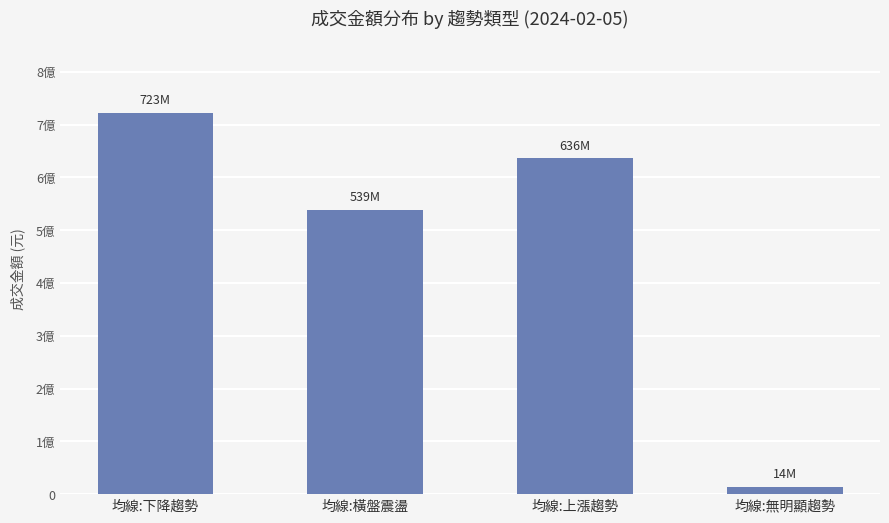

How many data points does each series have?

4